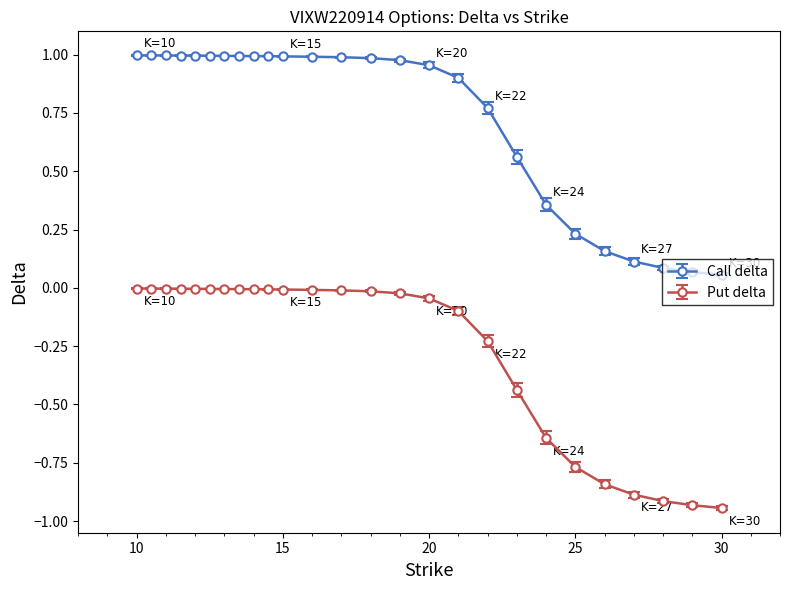

Rank the series by their average value, from highest to lowest.

Call delta, Put delta